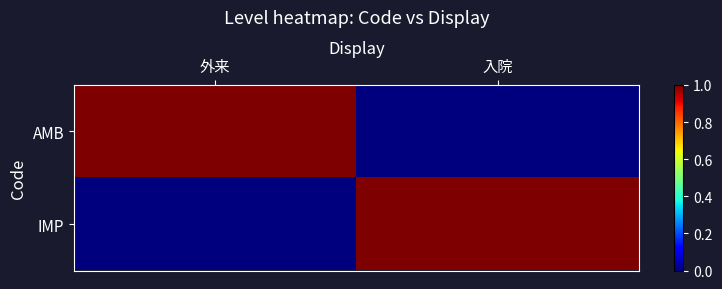

How many series are shown in this chart?

2